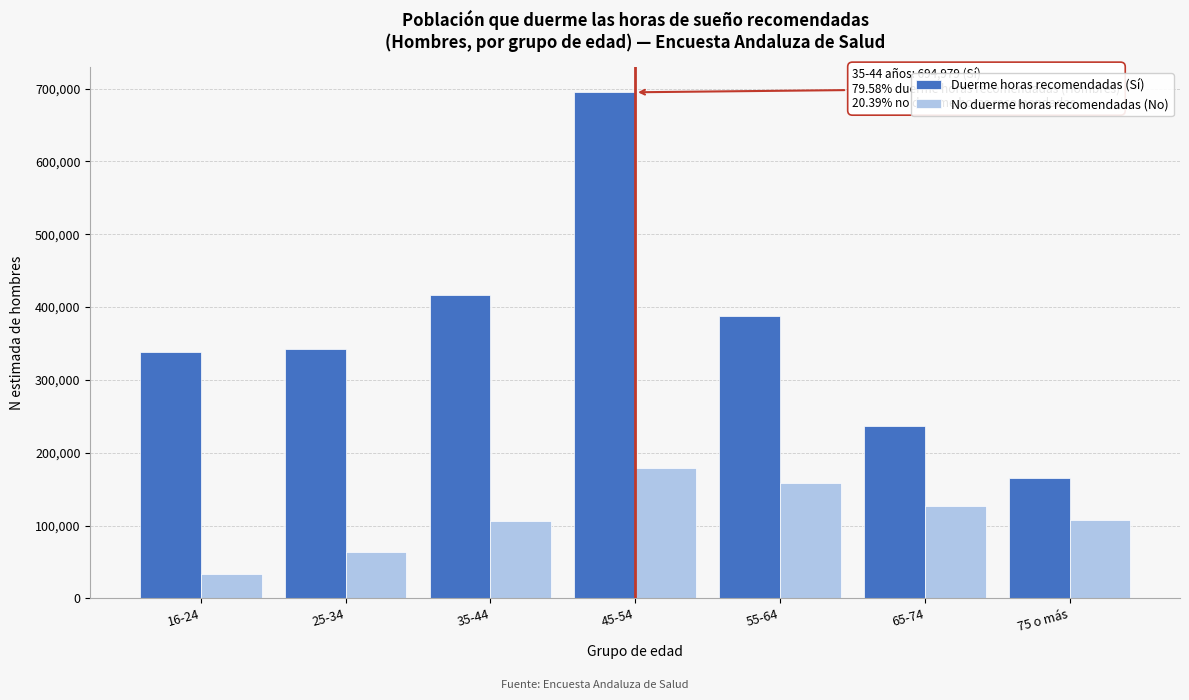

Is the value of Duerme horas recomendadas (Sí) at 65-74 greater than the value of No duerme horas recomendadas (No) at 75 o más?

Yes